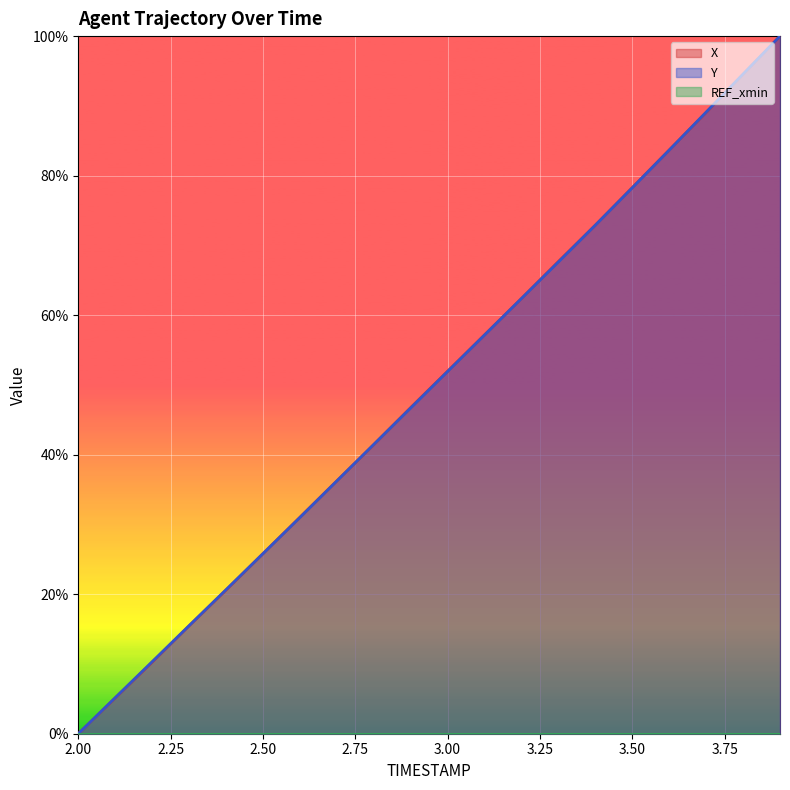

At which label does Y reach its minimum?

2.00